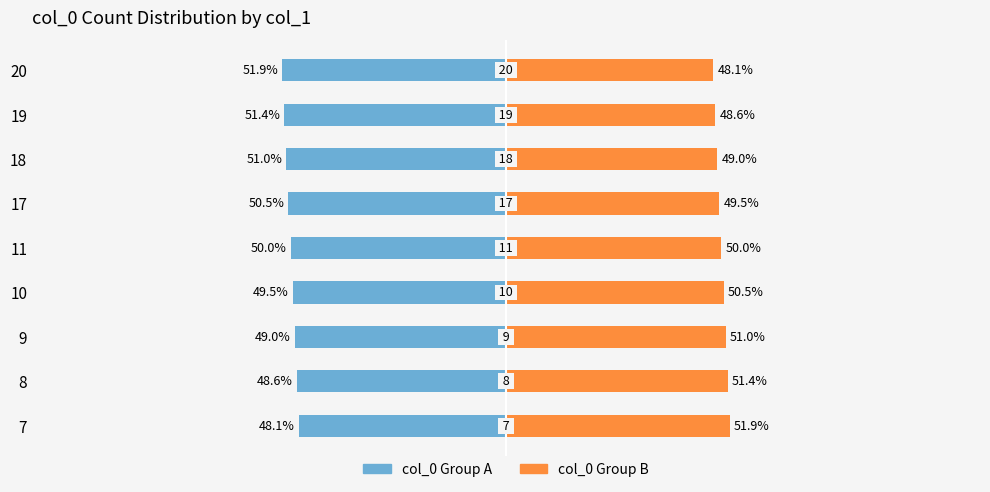

At how many categories does at least one series exceed 18?

9